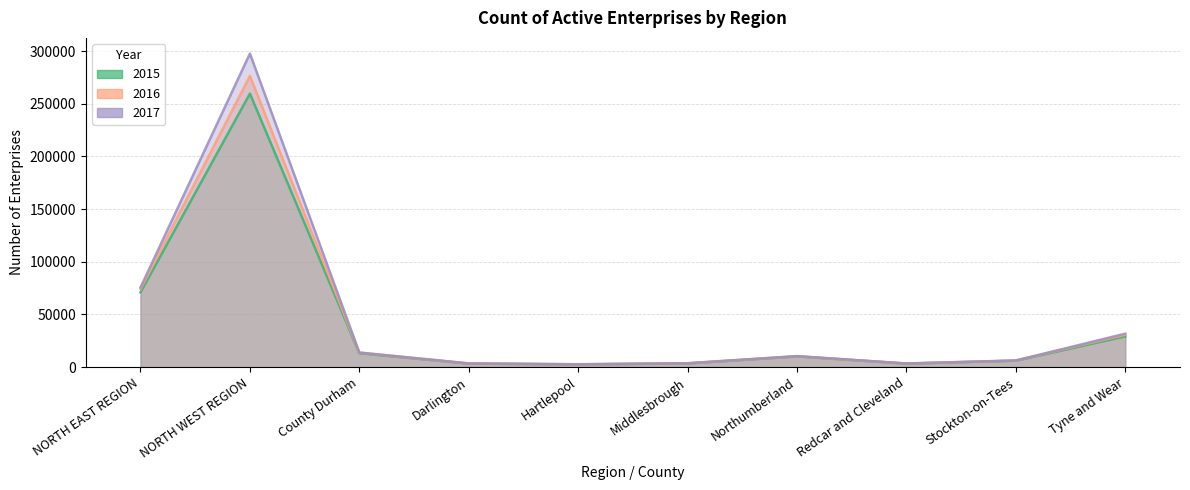

Is it true that 2015 equals 8504 at Stockton-on-Tees?

False